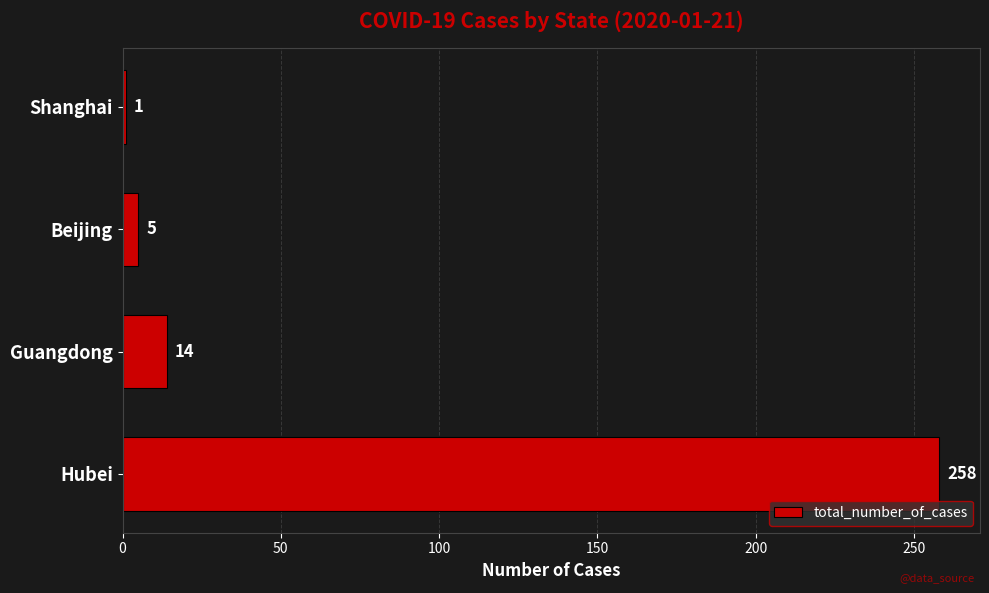

How many bars are there in total?

4